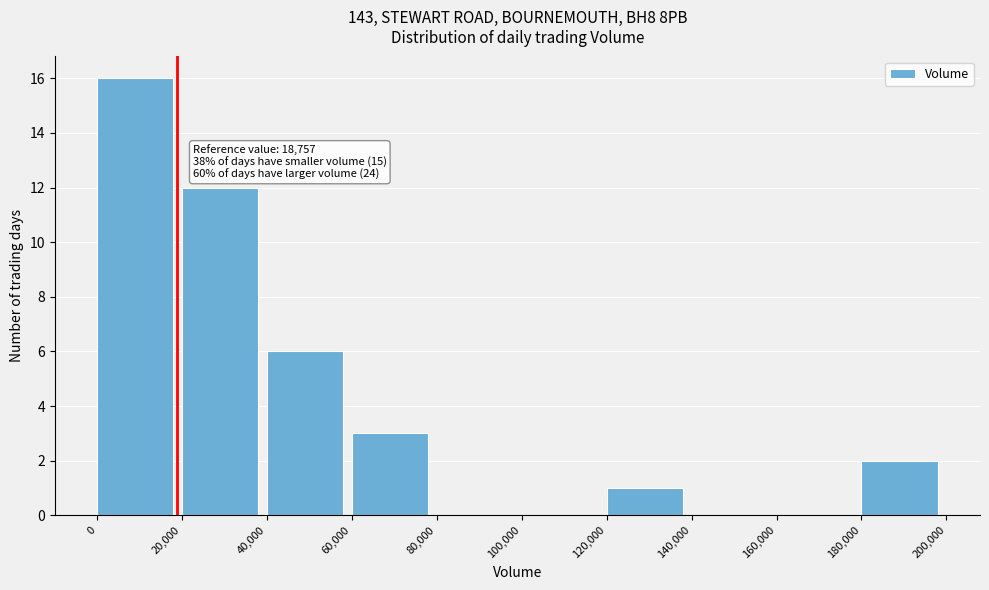

Which range on the x-axis has the tallest bar?

0 to 20,000